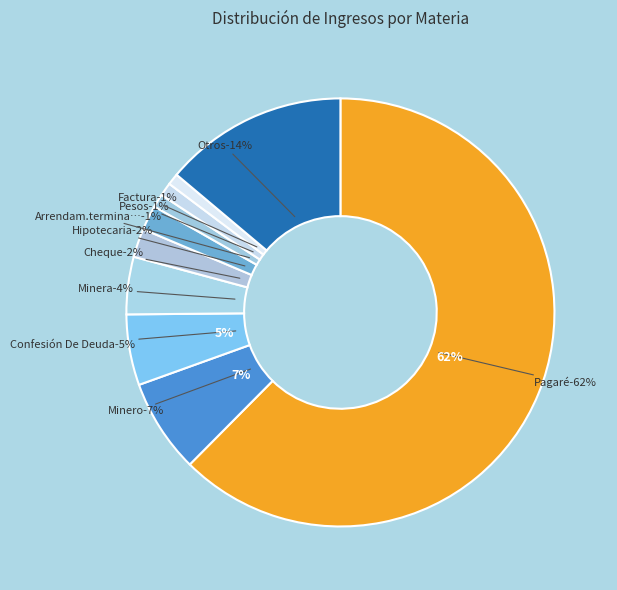

Does Pagaré, Cobro De represent more than half of the total?

Yes